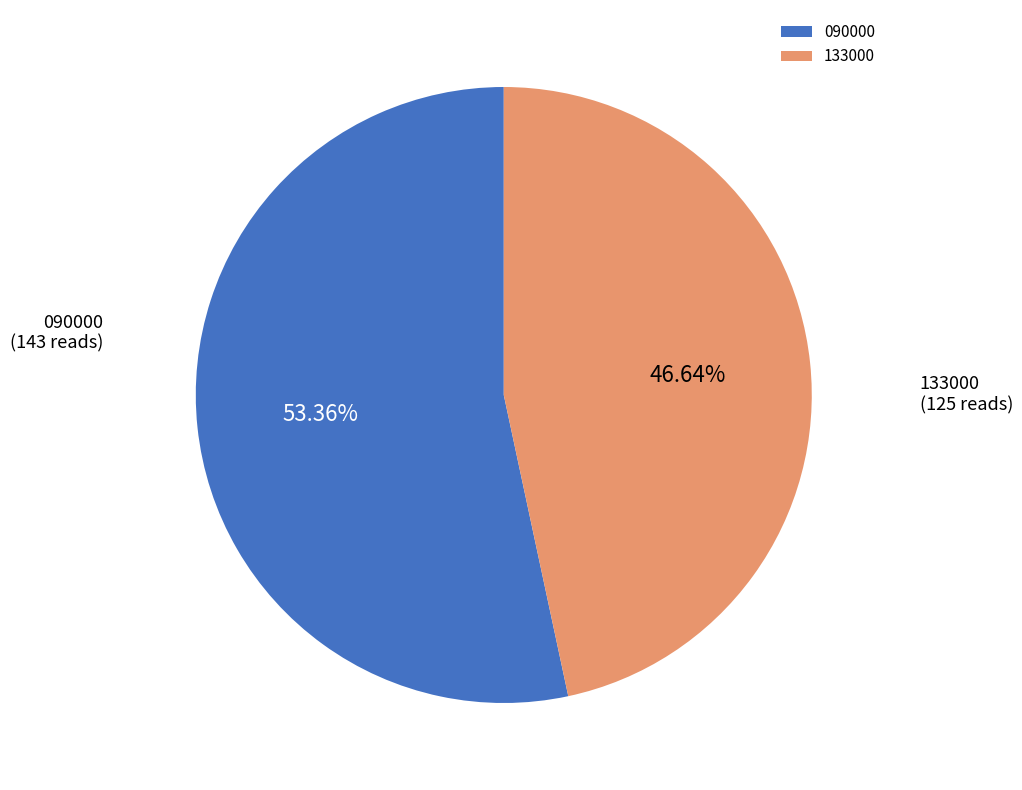

Rank the categories by value from highest to lowest.

090000, 133000